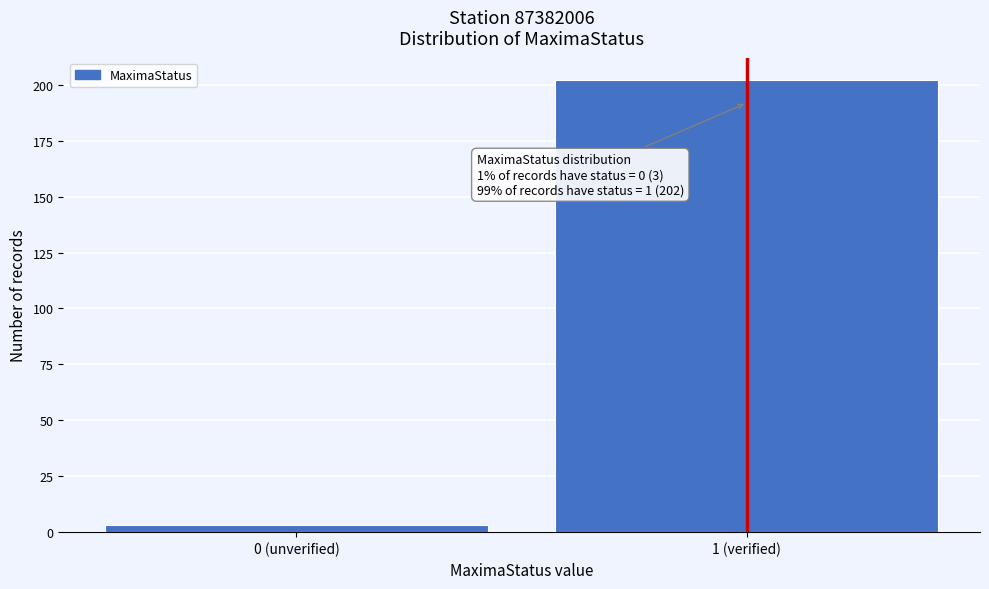

Reading left to right, list all the values displayed in this chart.

0 (unverified)=3	1 (verified)=202